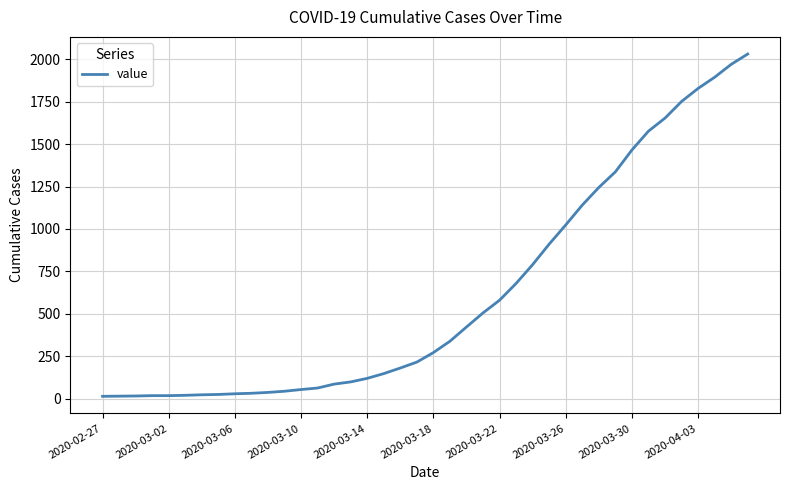

What is the greatest value displayed?

2032